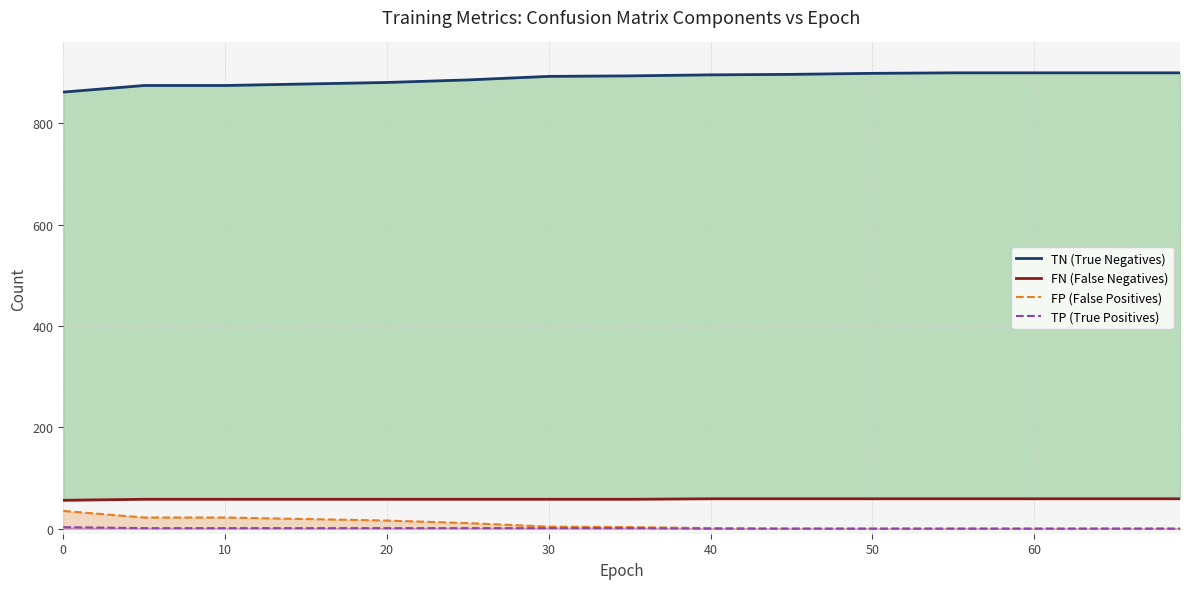

The FN (False Negatives) series shows 100 at 0. True or false?

False